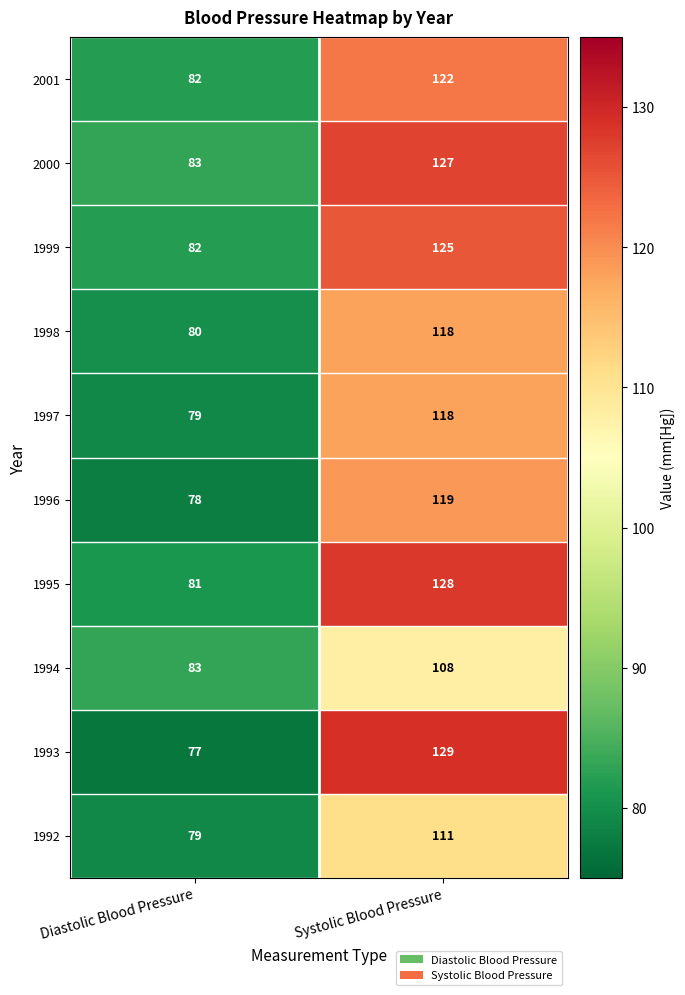

The 1994 series shows 58 at Diastolic Blood Pressure. True or false?

False